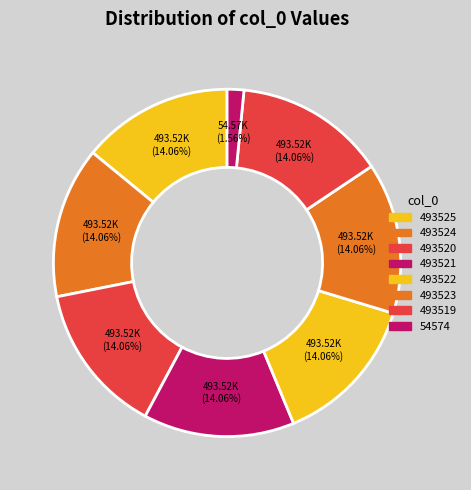

Is it true that 493521 is 8% of the pie?

False